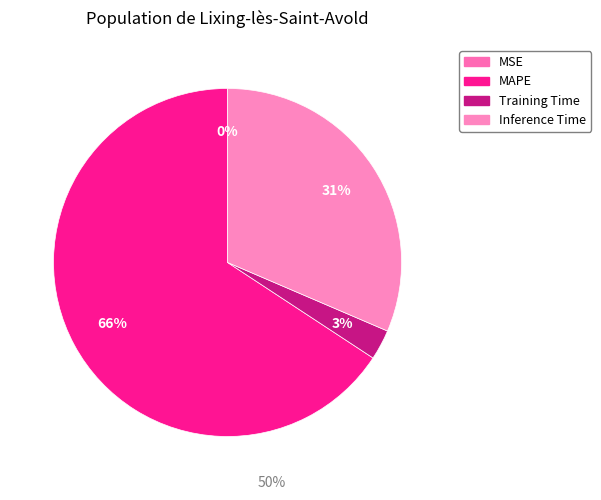

What is the total percentage of Training Time and MSE?

2.8%